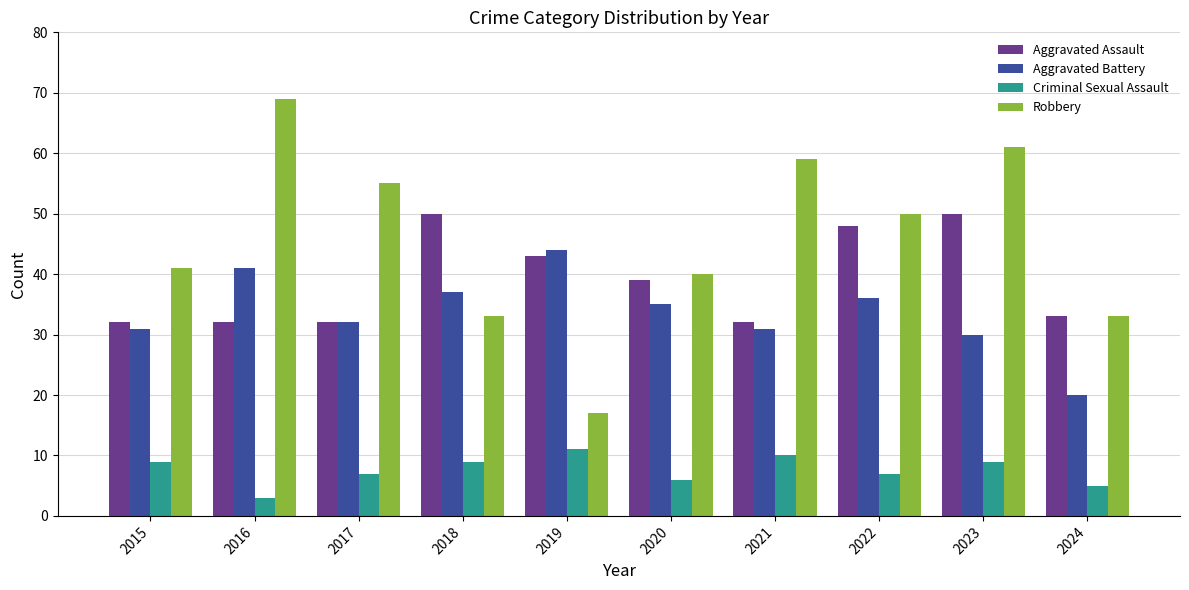

At which label does Aggravated Battery first exceed 35?

2016